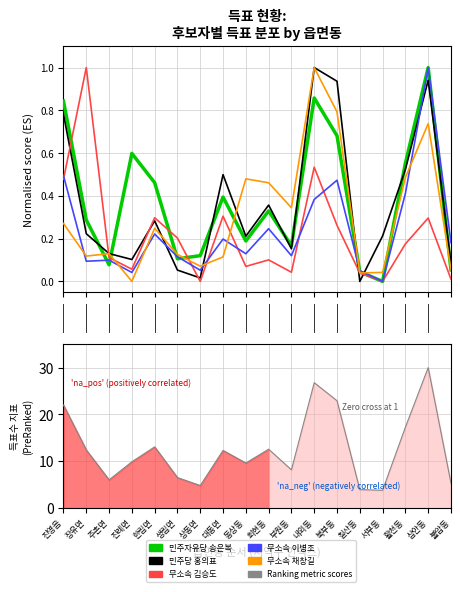

What is the approximate value of 민주당 홍의표 at 주촌면?

0.1